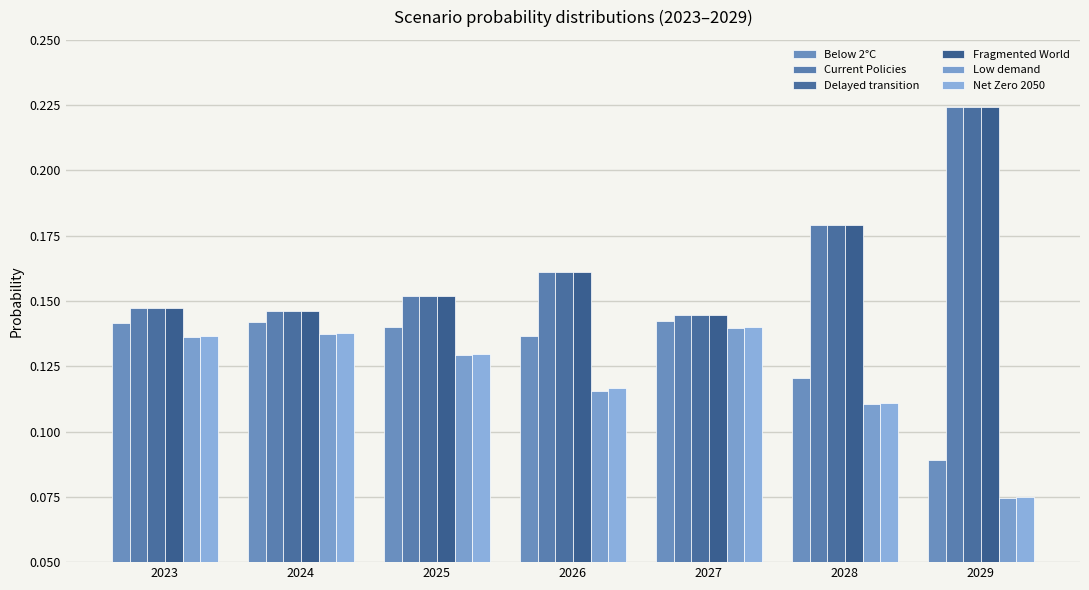

Reading left to right, list all the values displayed in this chart.

Below 2°C: 0.1	0.1	0.1	0.1	0.1	0.1	0.1
Current Policies: 0.1	0.1	0.2	0.2	0.1	0.2	0.2
Delayed transition: 0.1	0.1	0.2	0.2	0.1	0.2	0.2
Fragmented World: 0.1	0.1	0.2	0.2	0.1	0.2	0.2
Low demand: 0.1	0.1	0.1	0.1	0.1	0.1	0.1
Net Zero 2050: 0.1	0.1	0.1	0.1	0.1	0.1	0.1